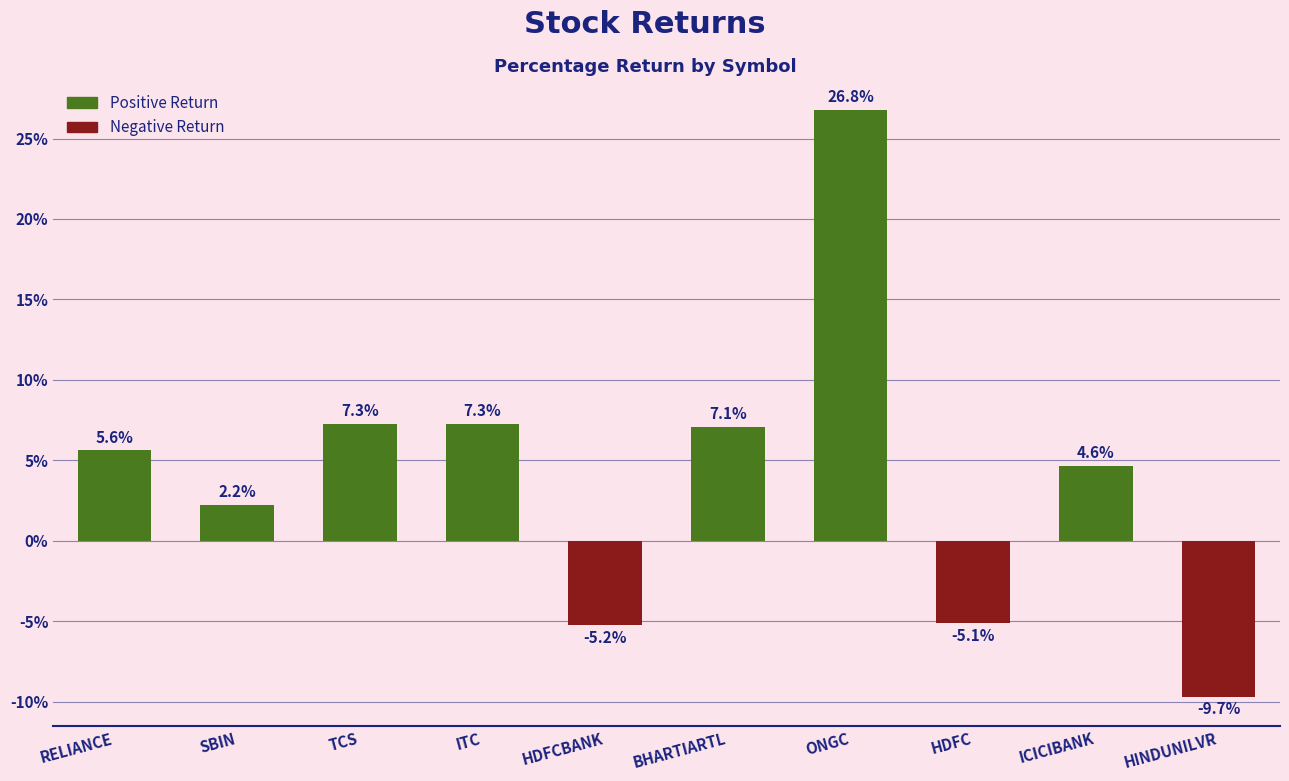

What is the difference between the values at SBIN and ONGC?

24.6